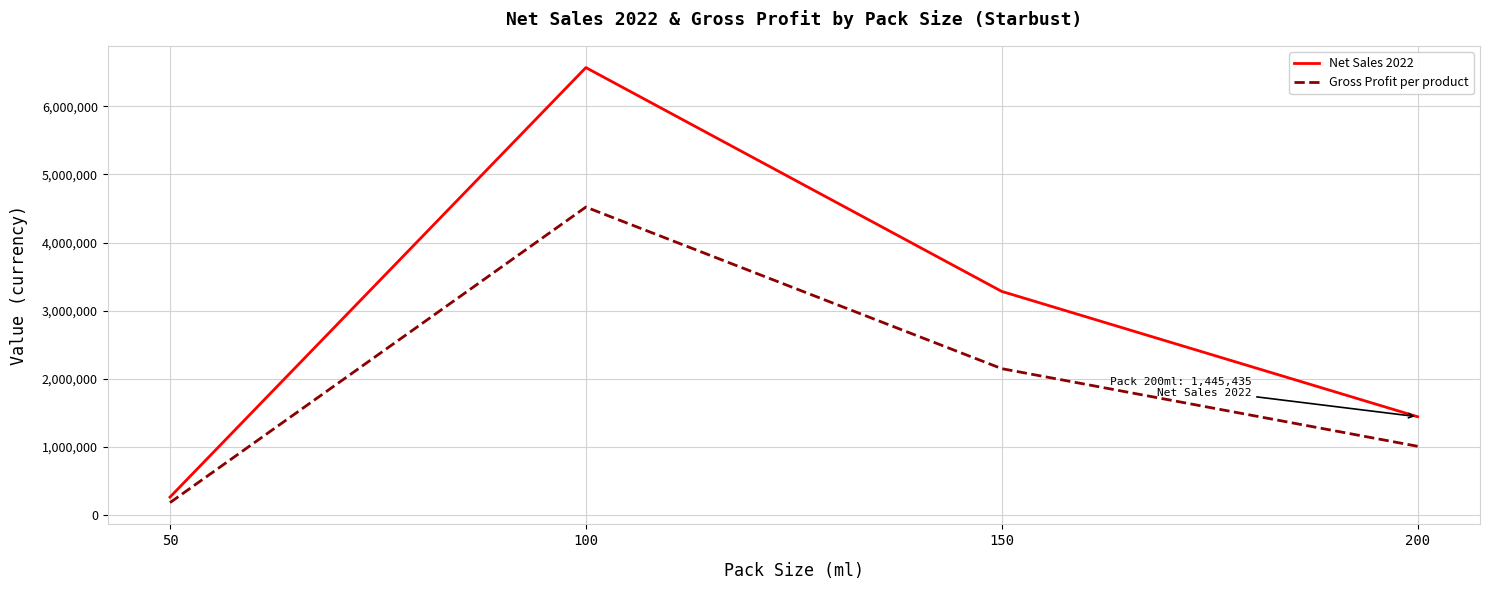

Between 100 and 150, which series saw the biggest shift?

Net Sales 2022